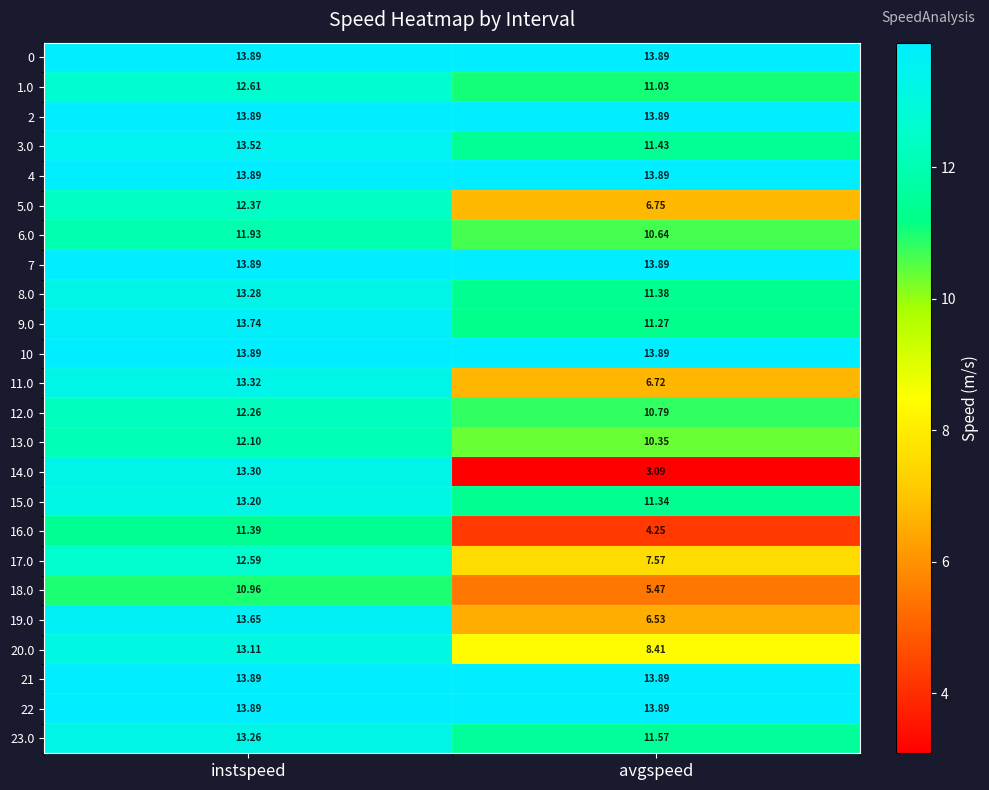

At which category is the sum across all series the highest?

instspeed